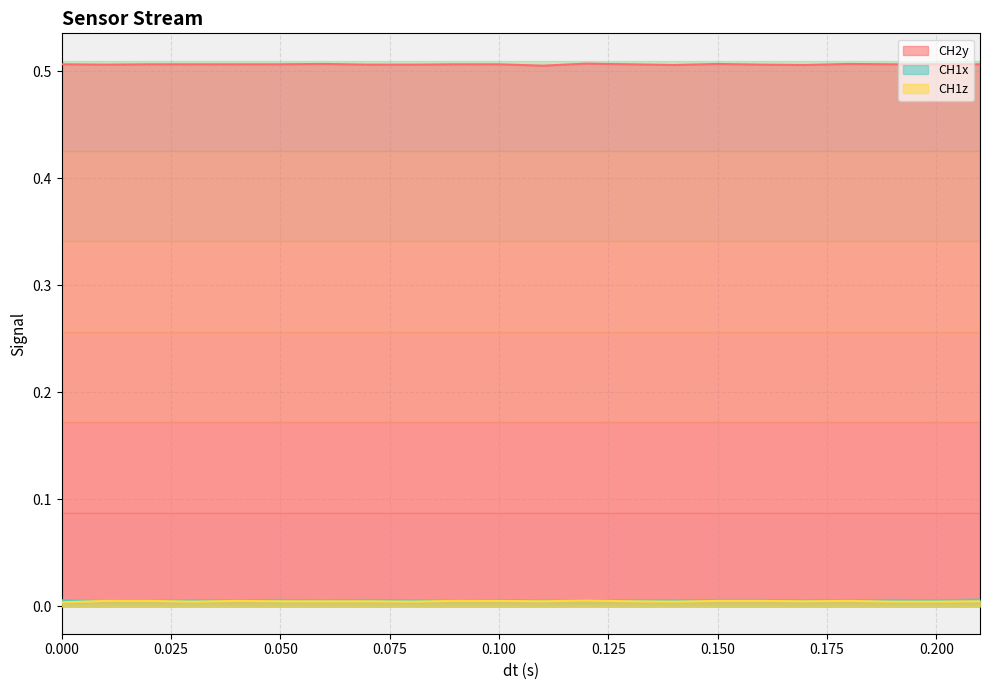

Which series has the largest range (max minus min)?

CH2y